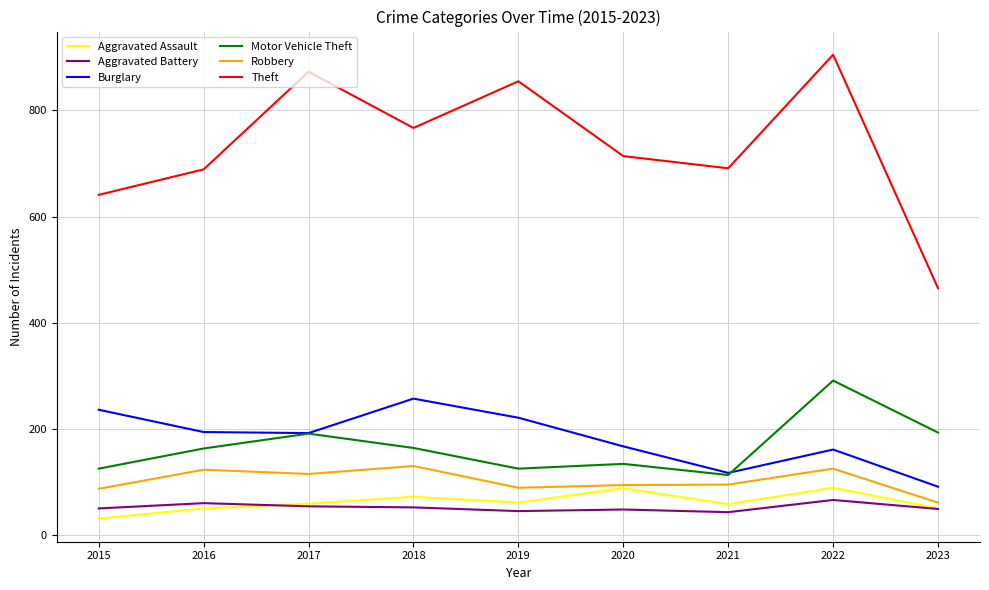

What is the sum of the Aggravated Assault values at 2021 and 2017?

117